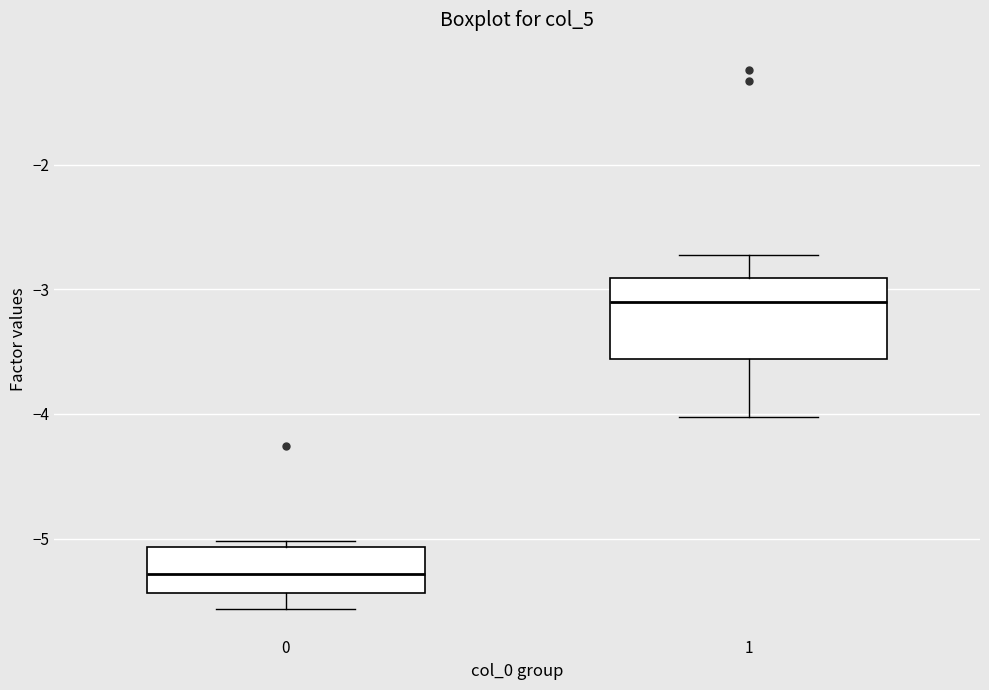

Comparing the boxes themselves (not the whiskers), which one is the tallest?

1